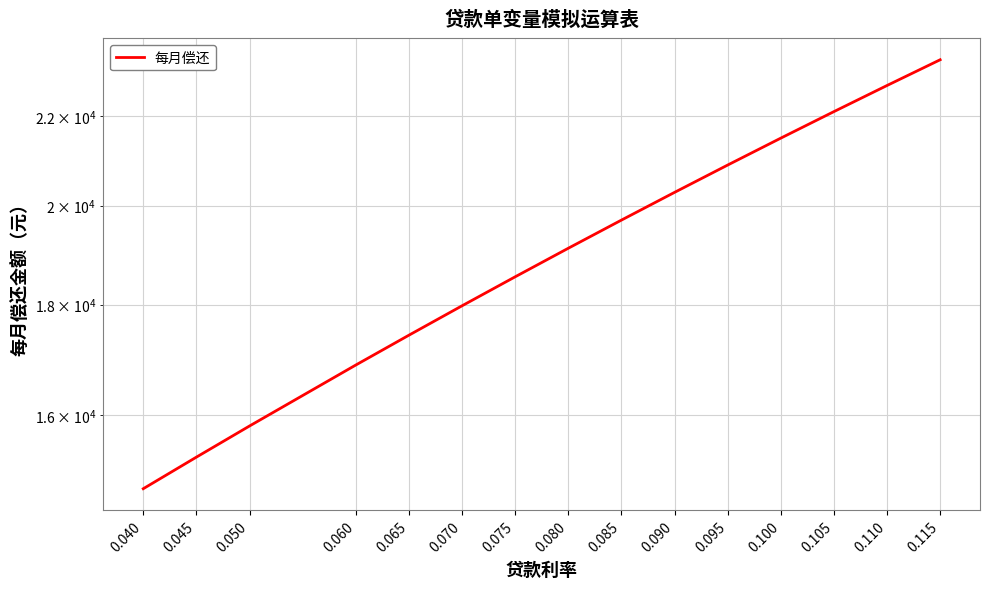

Read the value at 0.065.

17422.1